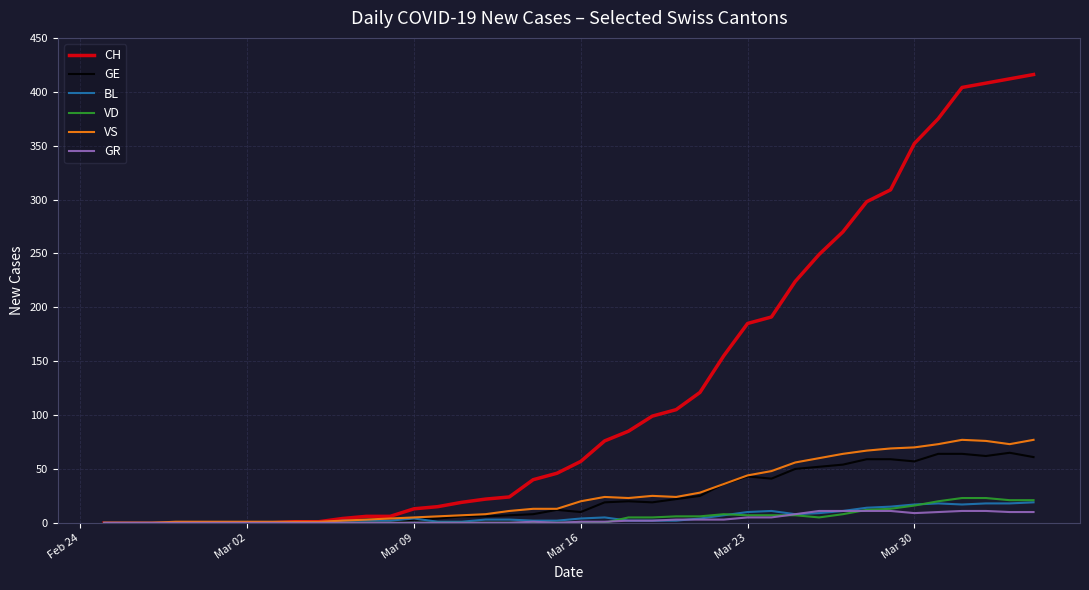

True or false: GR and VD intersect in this chart.

True